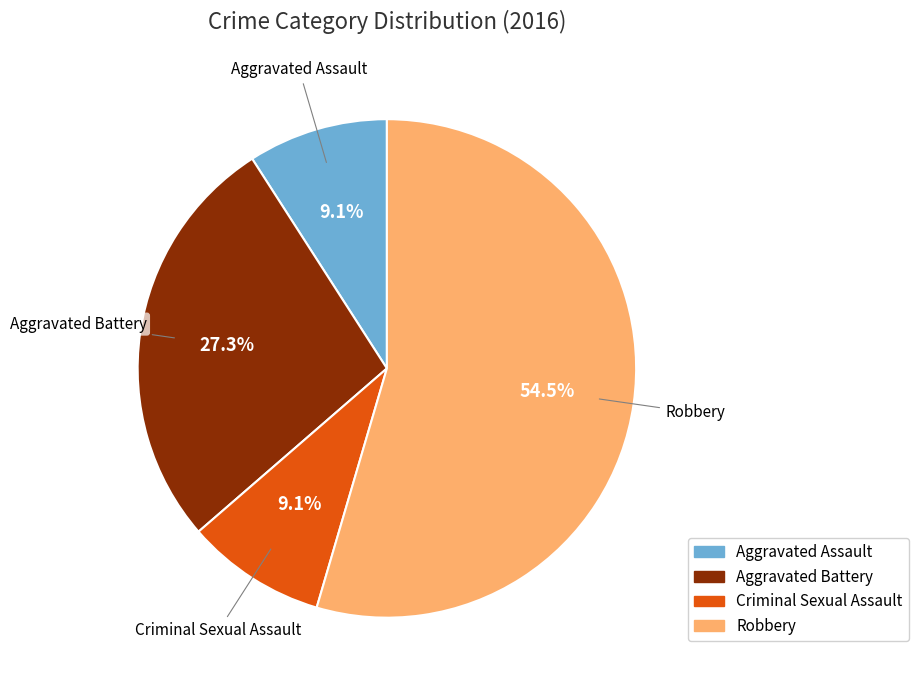

What is the largest slice in the pie chart?

Robbery